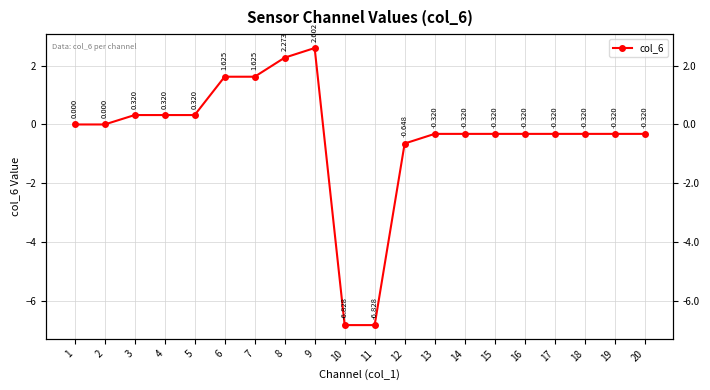

Where is the first local maximum?

9